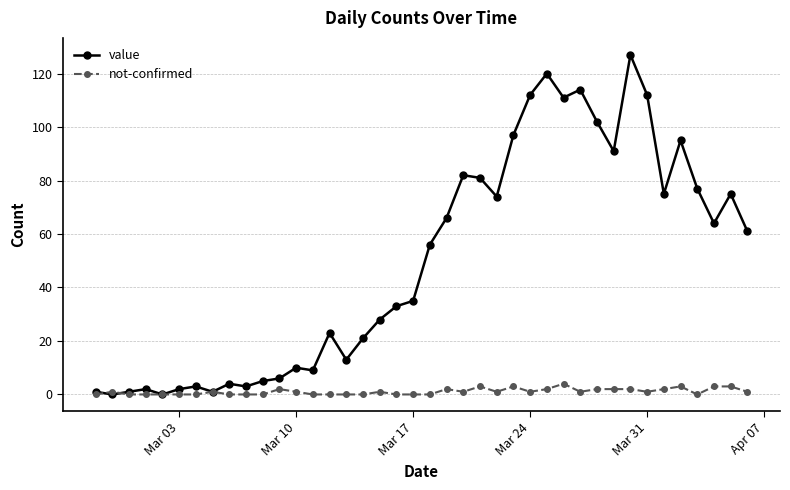

How many categories are shown in the chart?

40